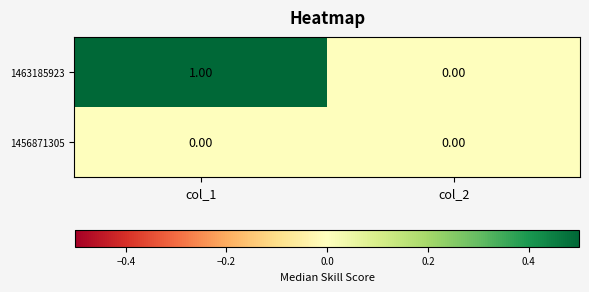

Between col_1 and col_2, which series saw the biggest shift?

1463185923